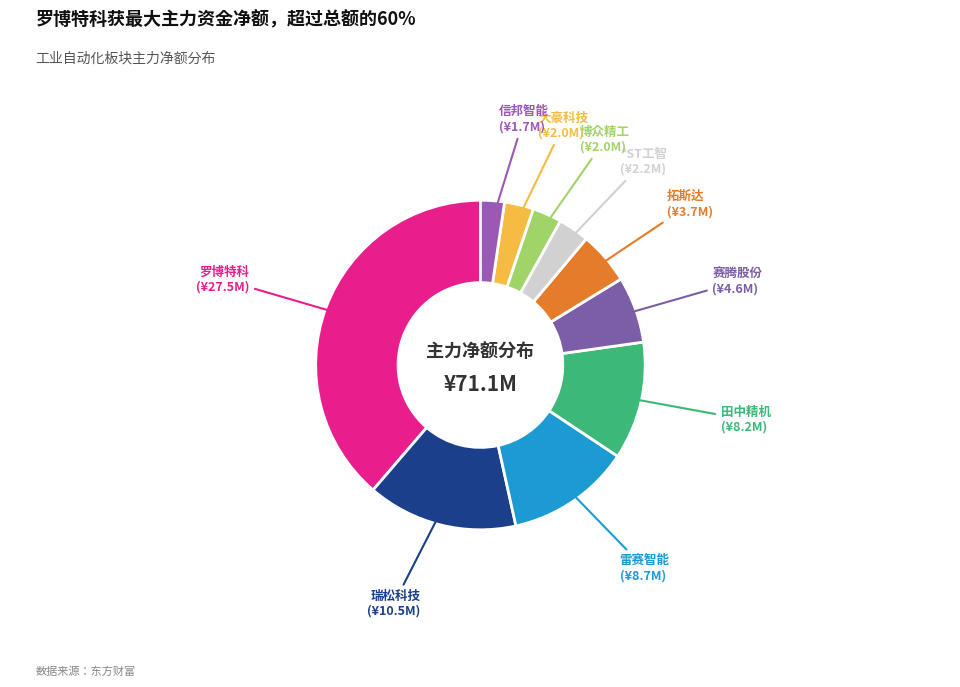

Which category has the biggest portion of the pie?

罗博特科